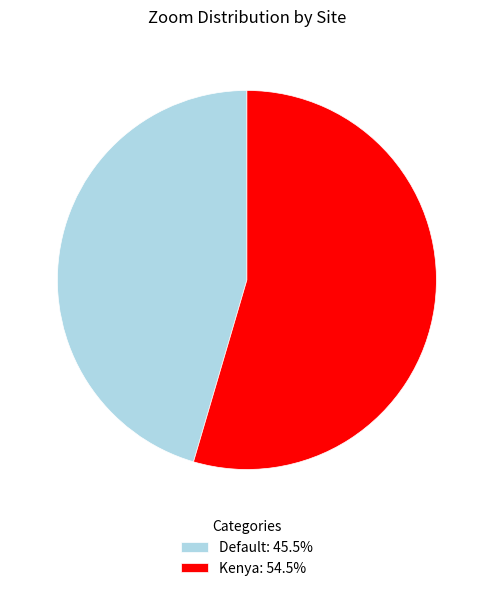

Which slice is the largest?

Kenya